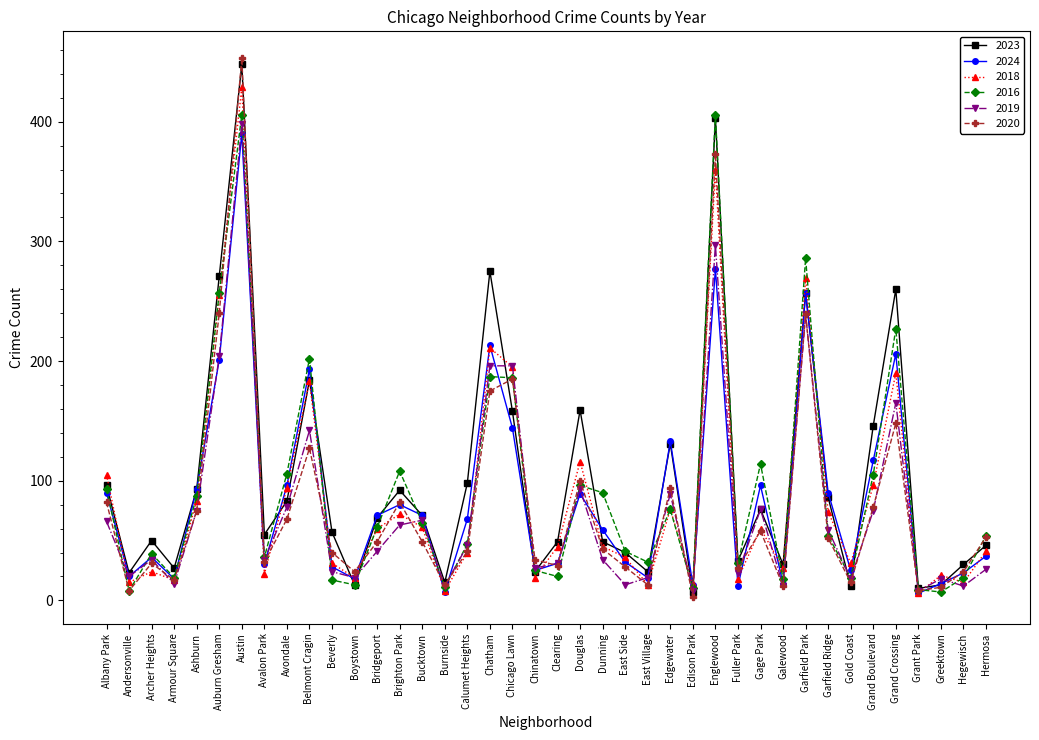

Is this an area chart (filled region under the line)?

No